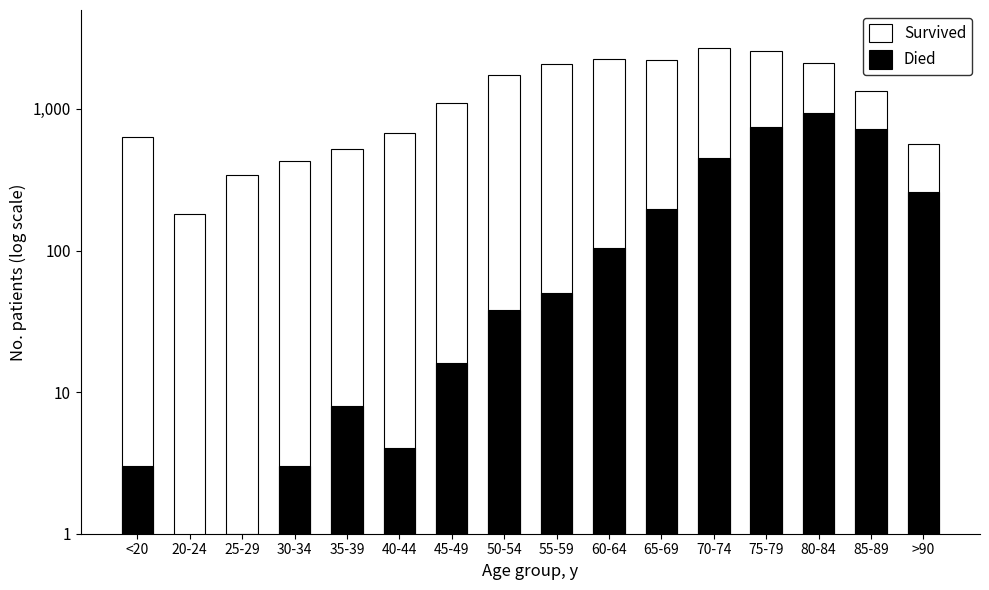

Is the value of Died at 35-39 greater than the value of Survived at 45-49?

No